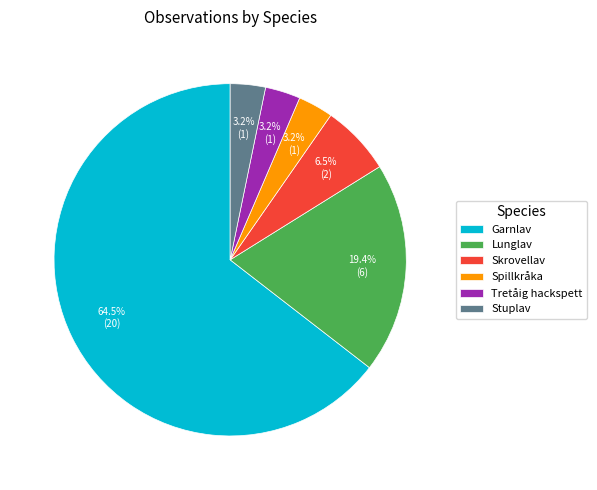

What percentage is the Lunglav slice, to the nearest percent?

19%